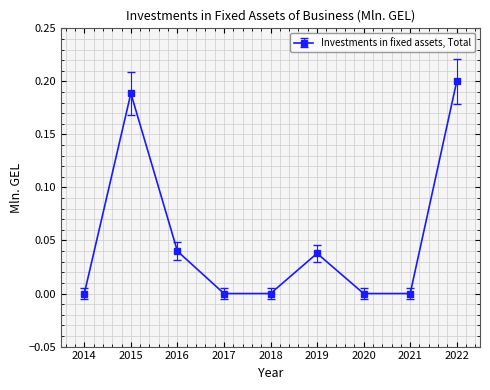

At which category does the chart reach its peak across all series?

2022